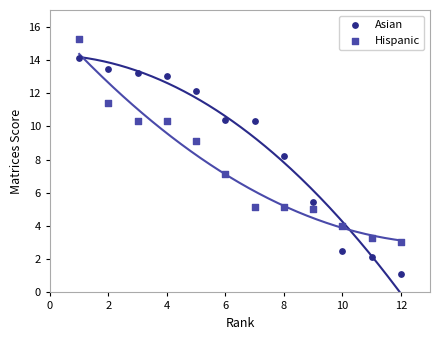

Which series has the widest spread of Y values?

Asian